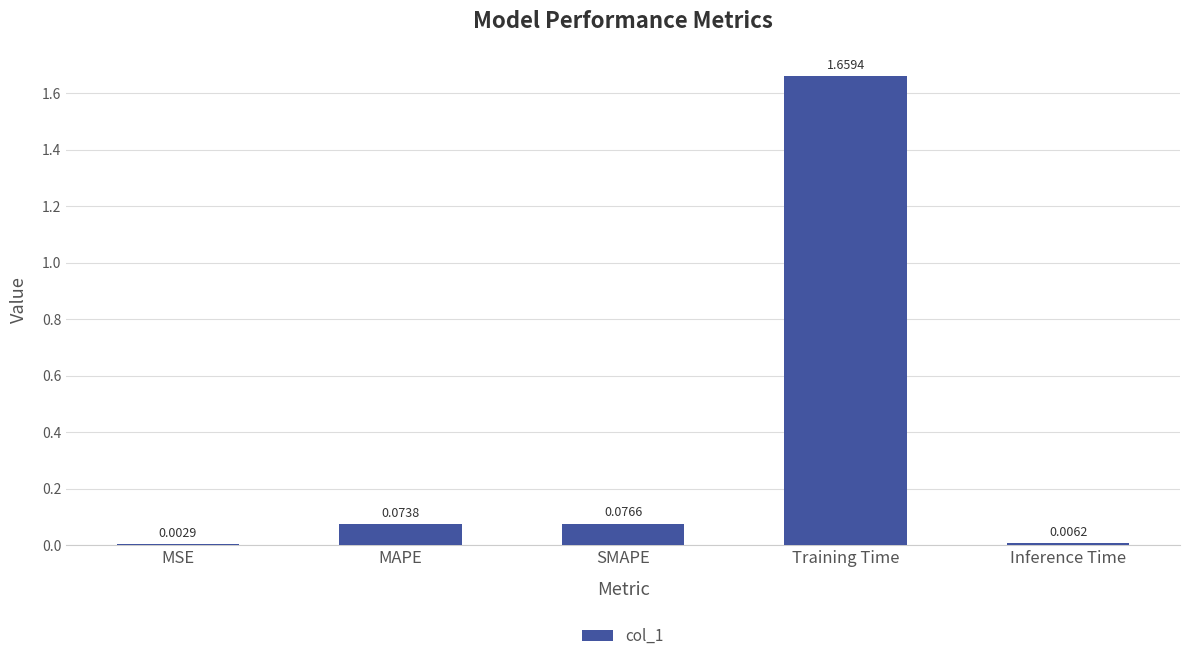

What is the sum of all values?

1.8